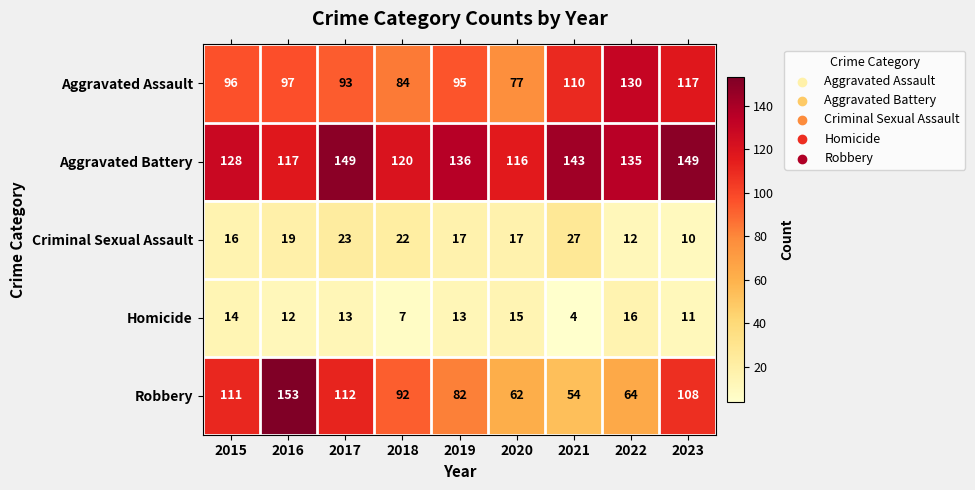

Is it true that Robbery equals 60 at 2017?

False